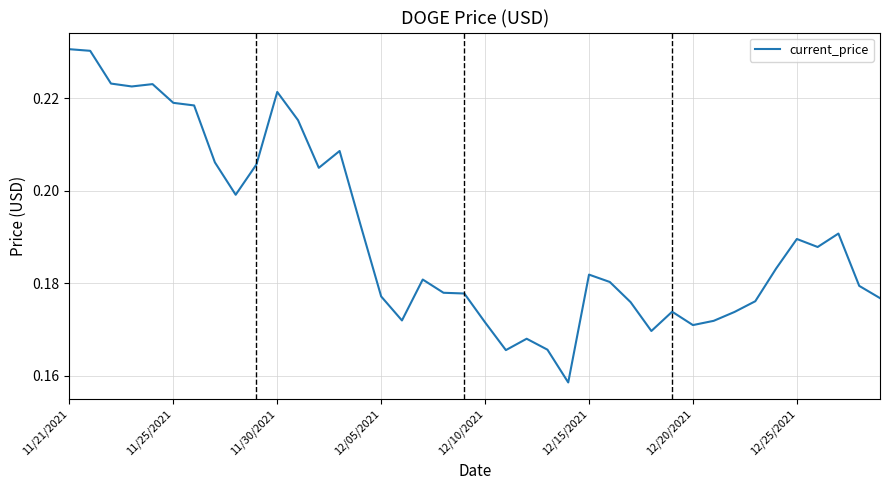

What is the sum of all values?

7.6